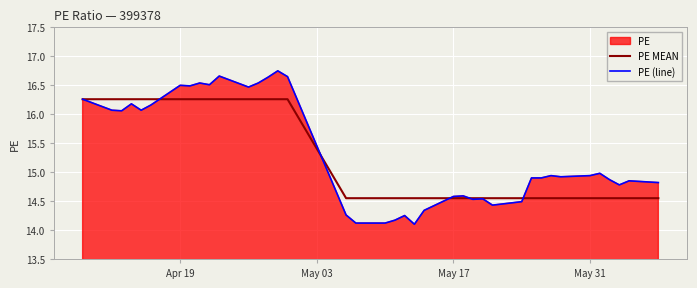

Which series has the largest range (max minus min)?

PE (line)